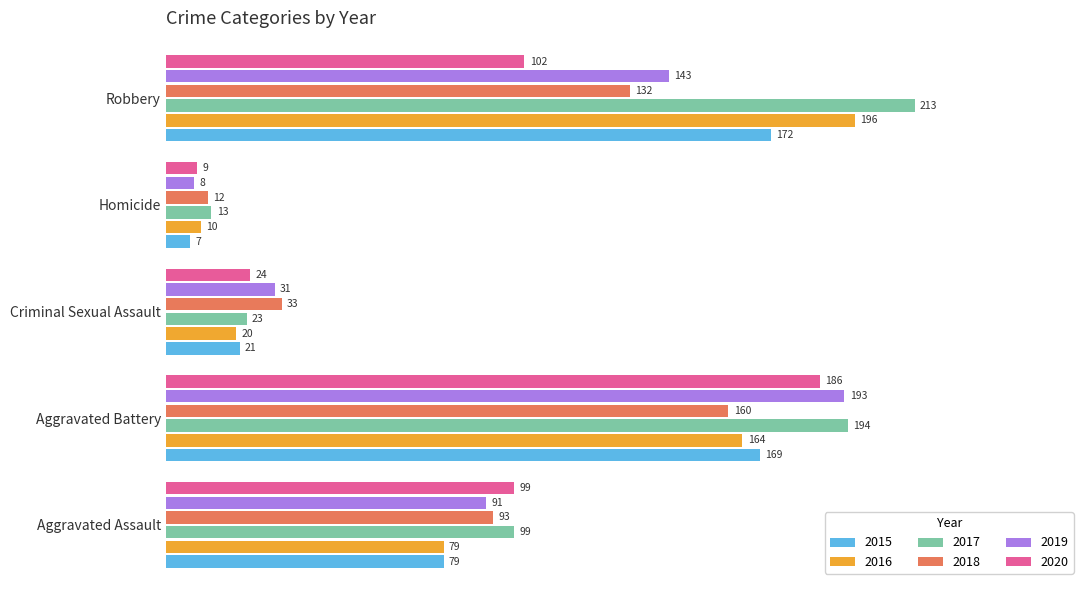

What are all the series names shown in the legend?

2015, 2016, 2017, 2018, 2019, 2020